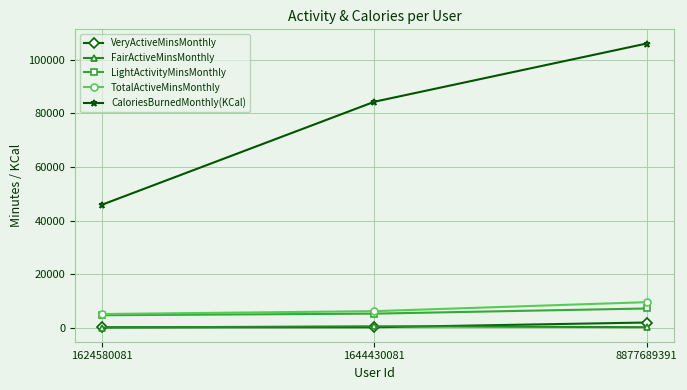

What is the difference between the TotalActiveMinsMonthly values at 1624580081 and 1644430081?

1075